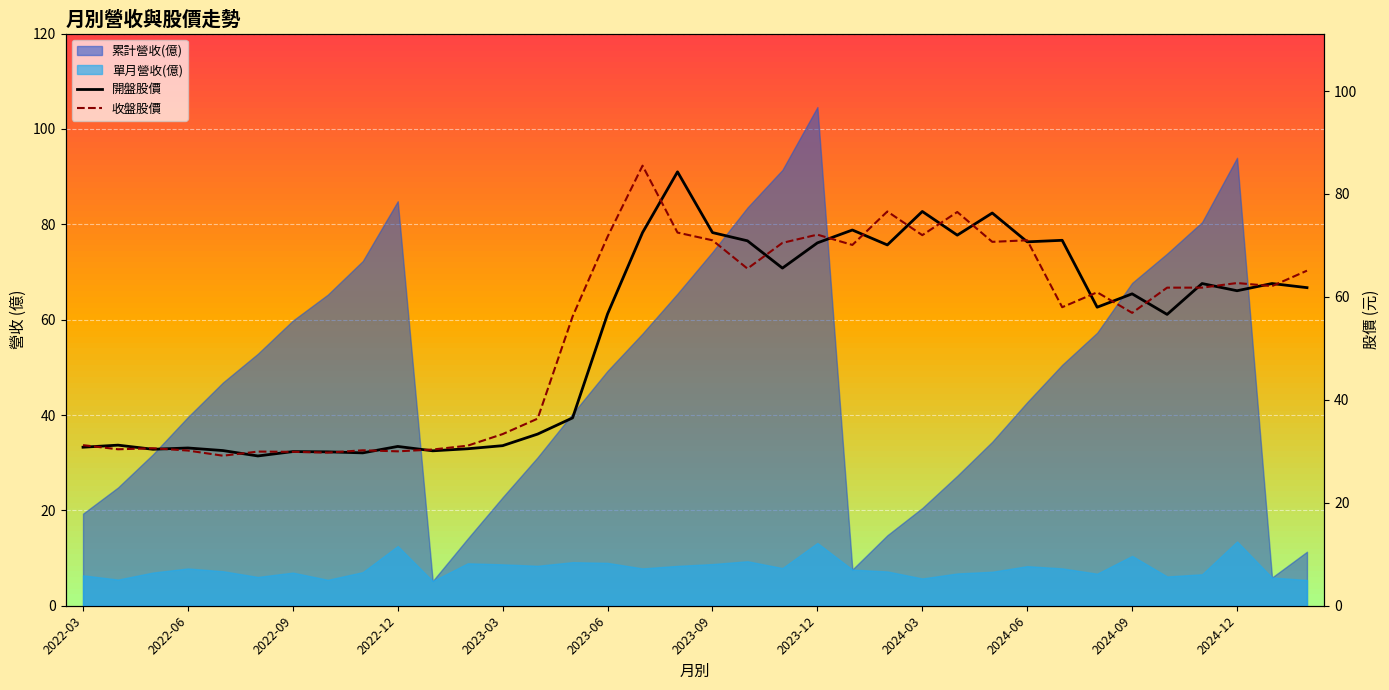

True or false: 開盤股價 has more than 2 interior local peaks.

True